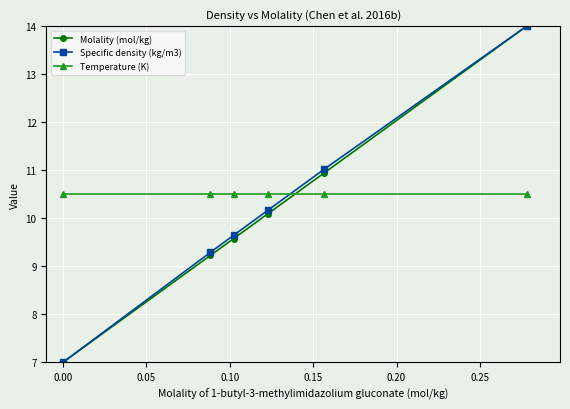

How many series are shown in this chart?

3